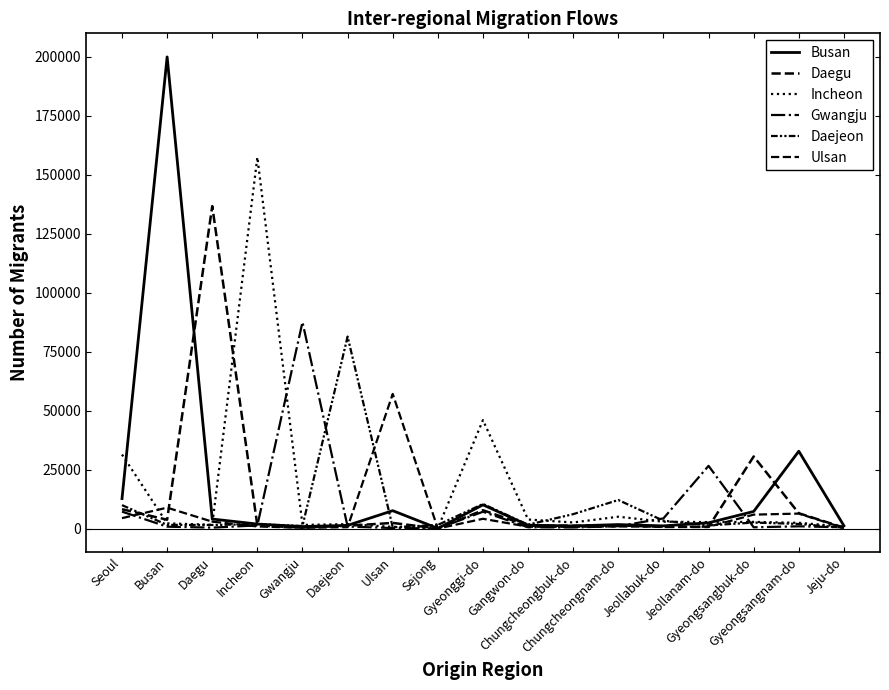

Which series has the largest total across all categories?

Busan